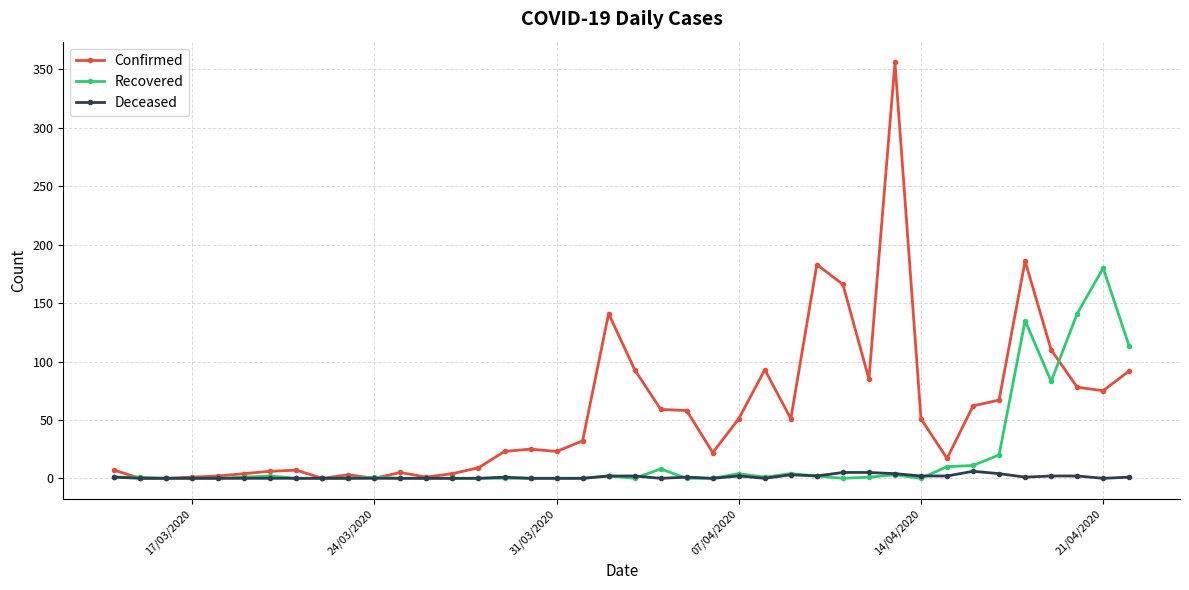

What are all the series names shown in the legend?

Confirmed, Recovered, Deceased